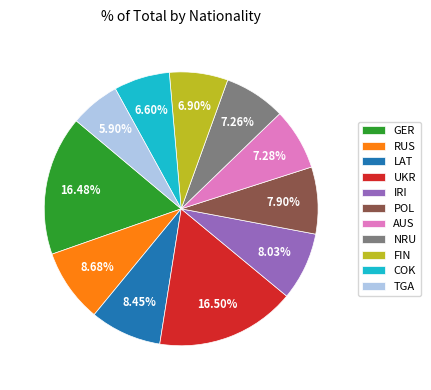

What is the ratio of the value at UKR to the value at RUS?

1.9